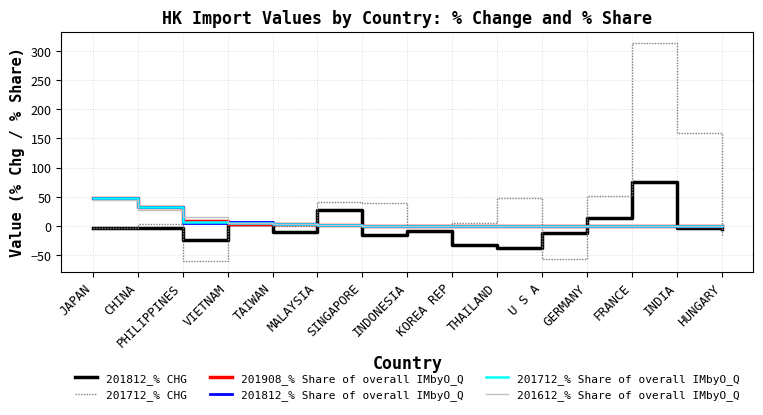

Which series has the widest spread of values?

201712_% CHG